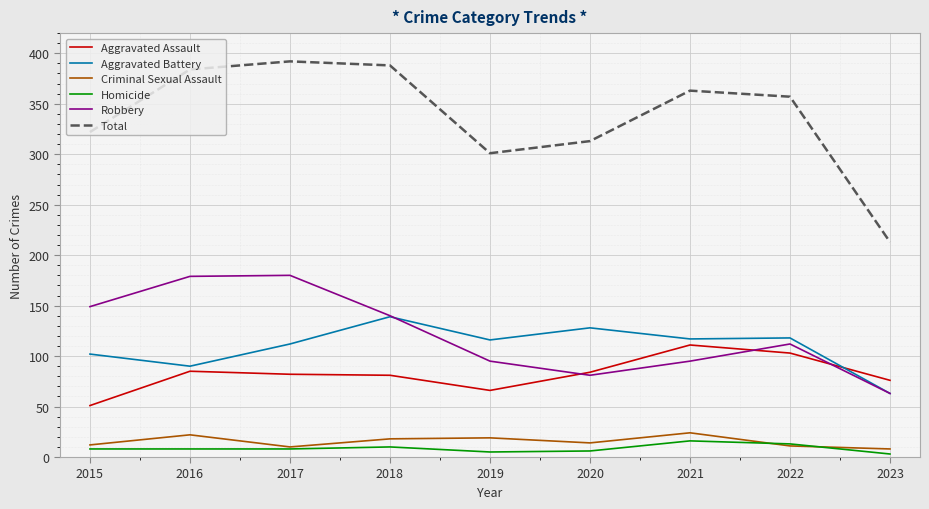

Which series has the widest spread of values?

Total